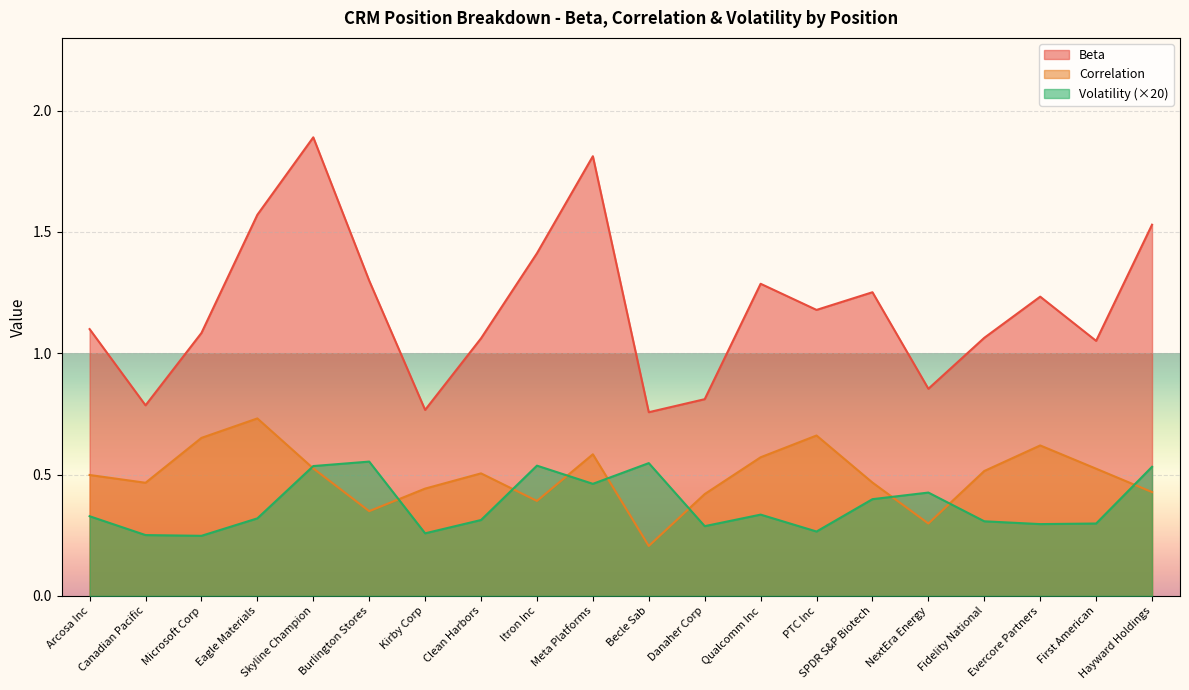

What is the value of the Correlation point at the 17th from the left?

0.5